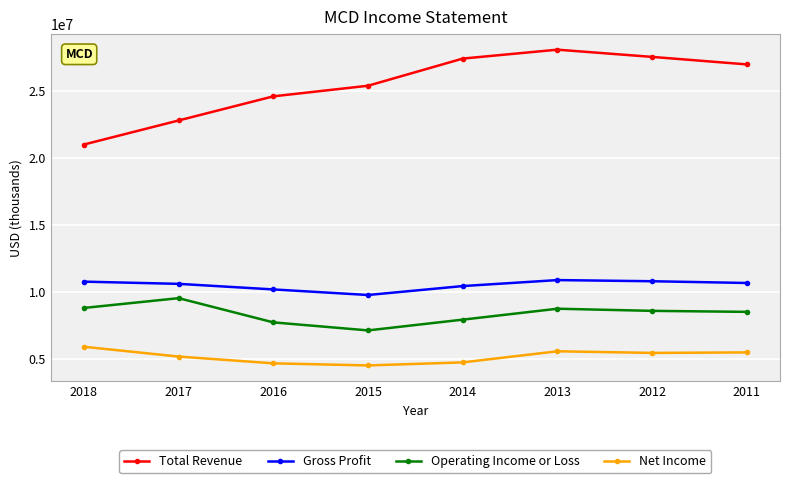

How many series are shown in this chart?

4